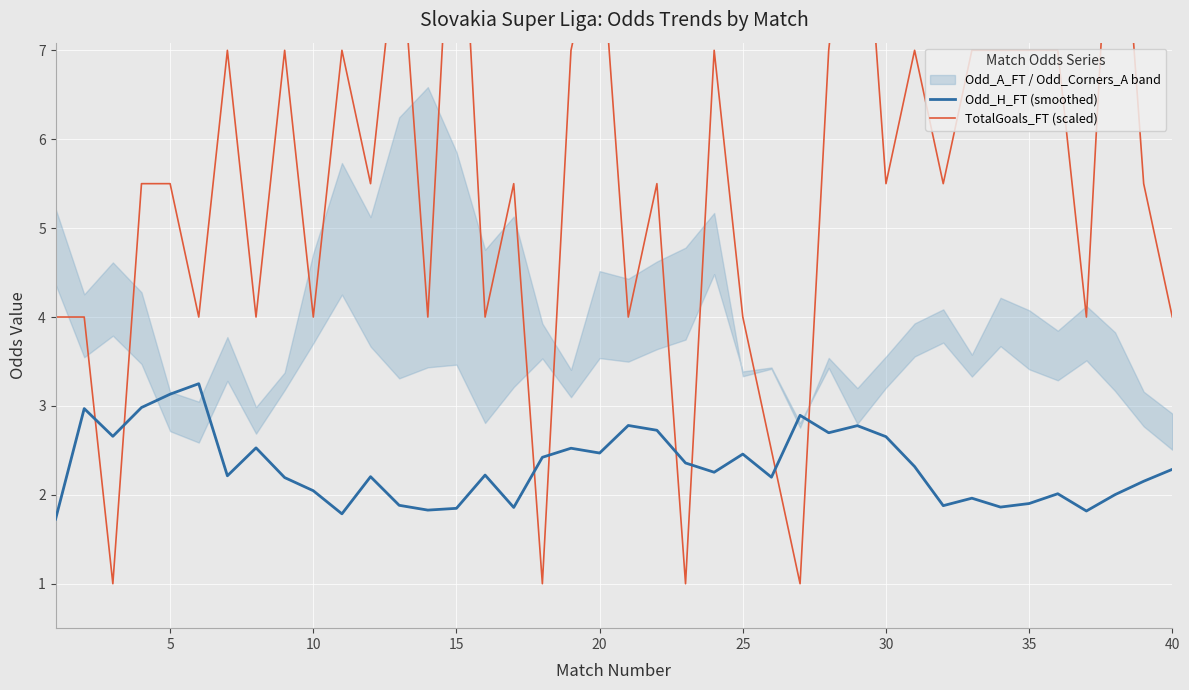

What is the minimum value for Odd_H_FT (smoothed)?

1.7